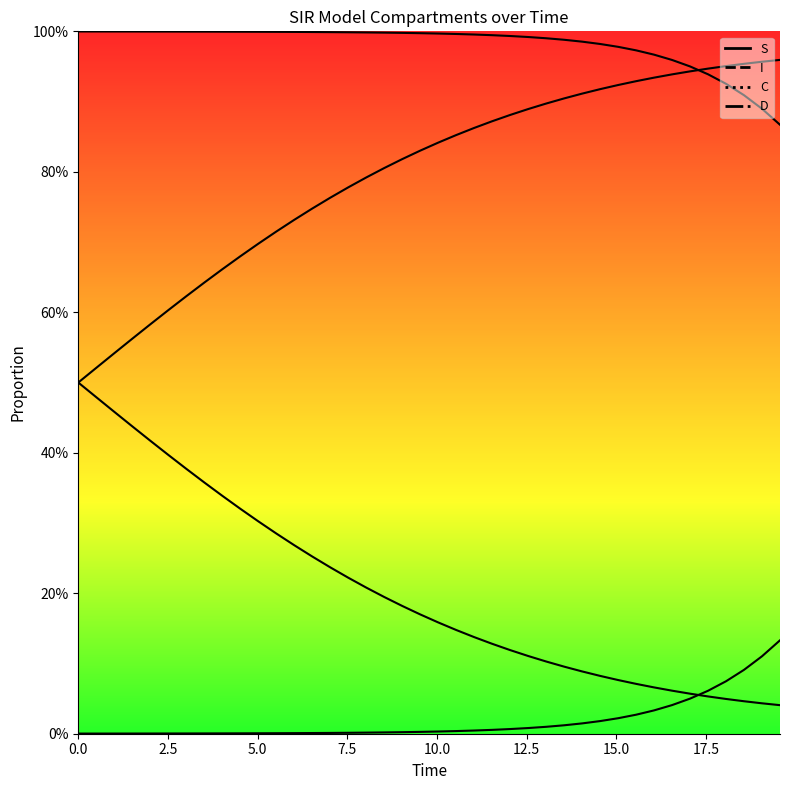

Is it true that I equals 0.0 at 22?

False